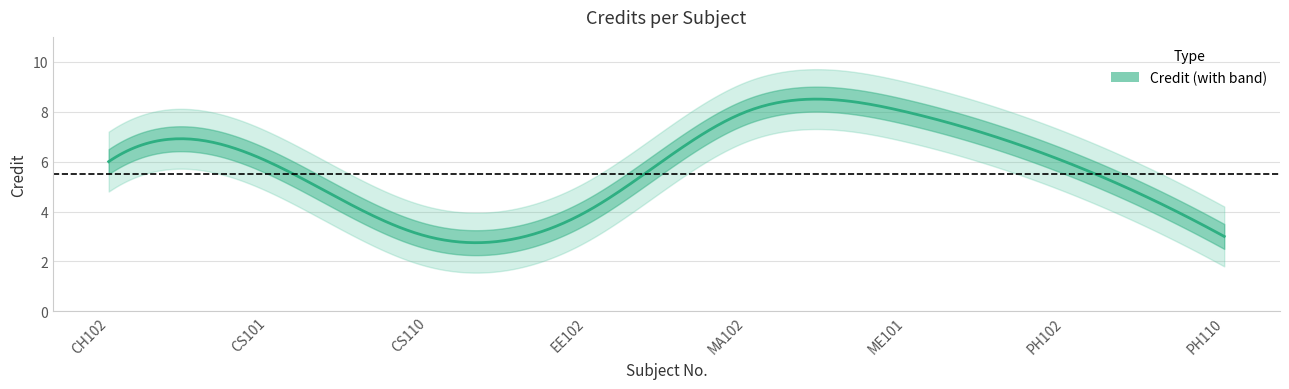

Reading left to right, extract all data points from this chart.

CH102=6	CS101=6	CS110=3	EE102=4	MA102=8	ME101=8	PH102=6	PH110=3